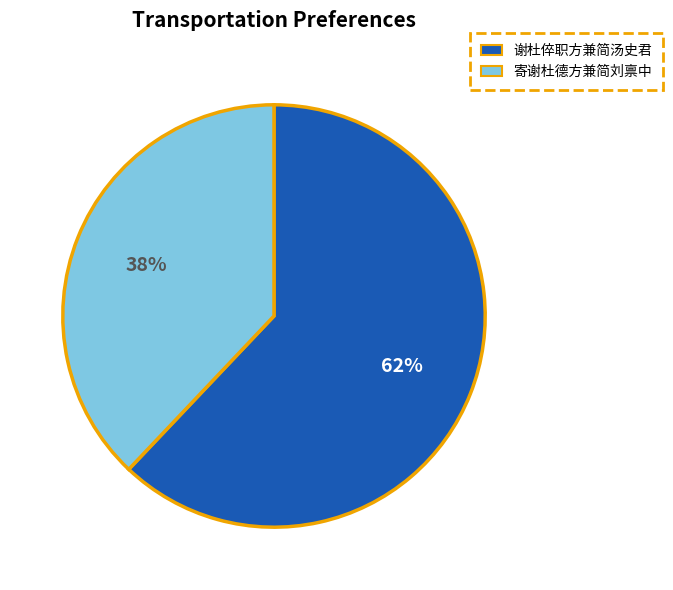

To the nearest percent, what is the difference between the largest and smallest slice percentages?

24%